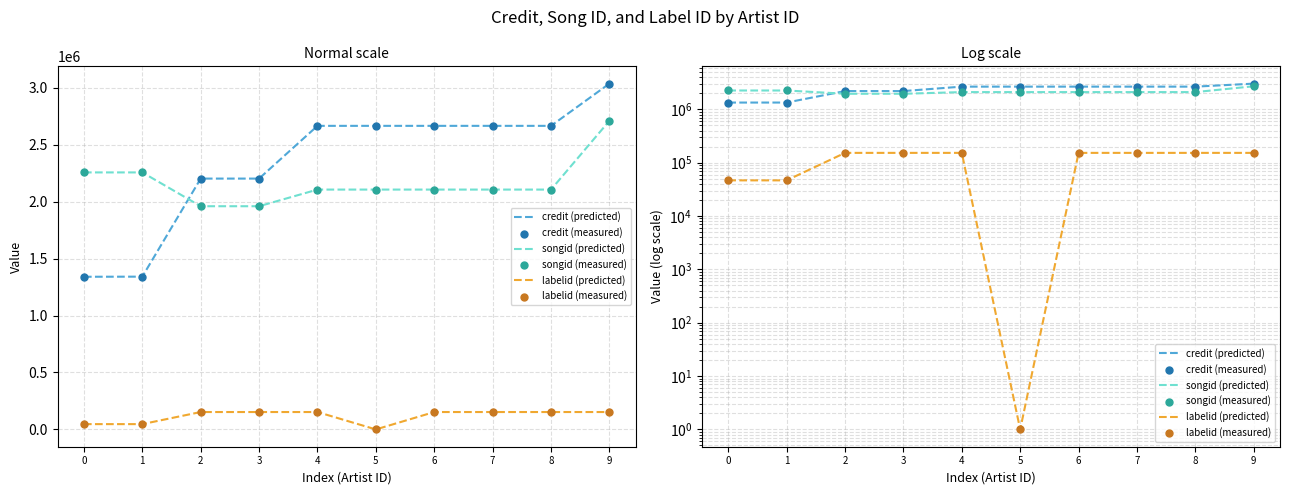

At how many categories does at least one series exceed 1026373?

10